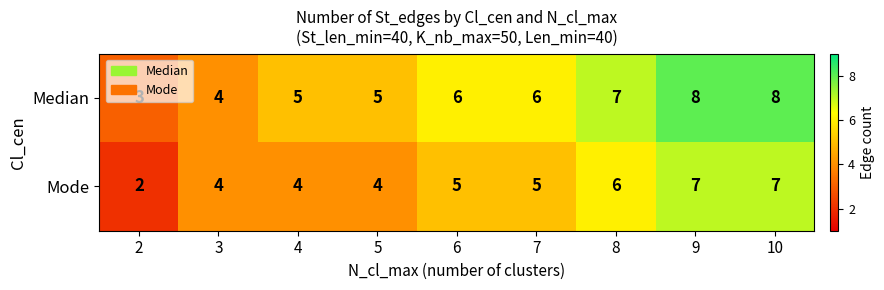

At 7, list the series in order from smallest to largest.

Mode, Median